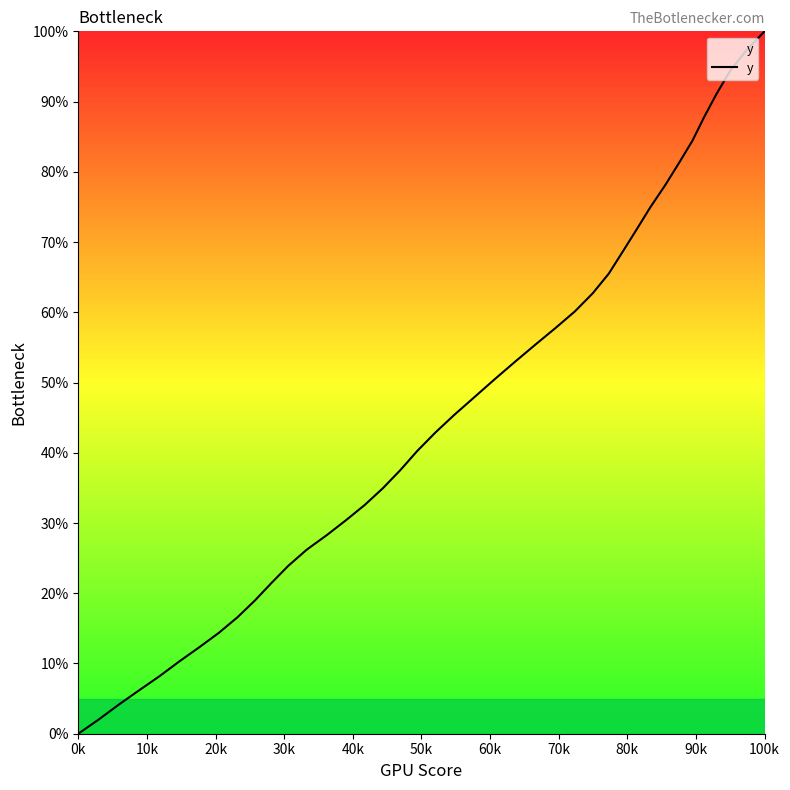

What is the maximum value shown in the chart?

100.0